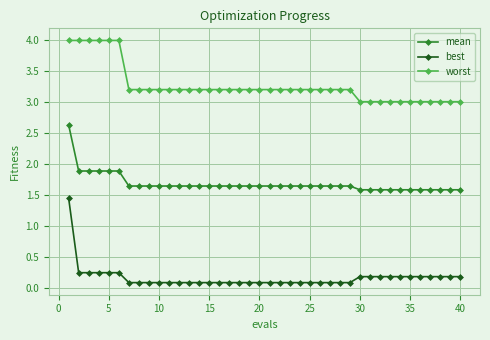

What is the difference between the maximum and minimum values in the worst series?

1.0